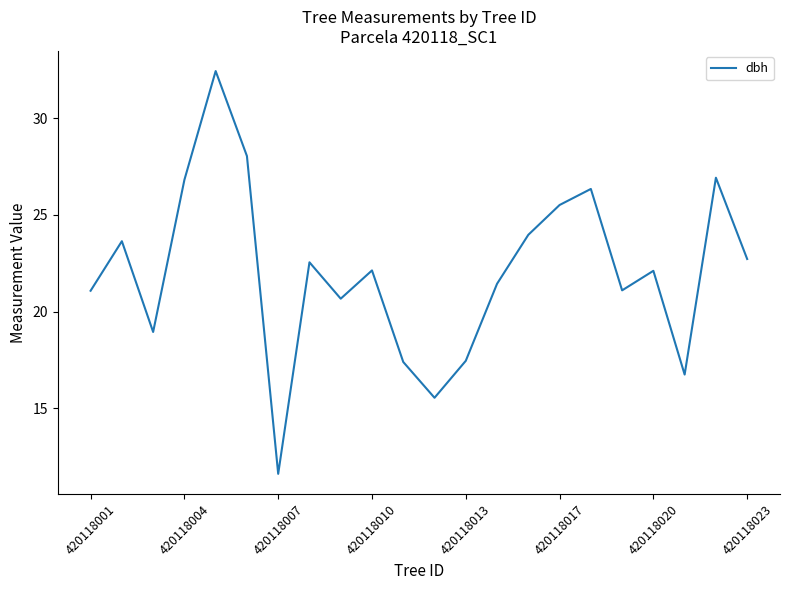

How many values exceed 22?

12